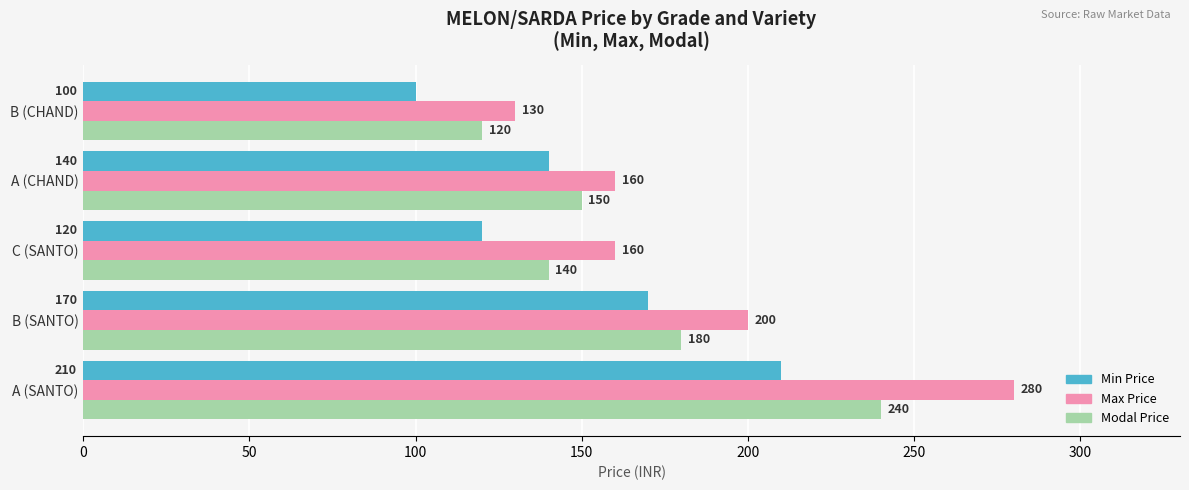

Which series has the largest total across all categories?

Max Price